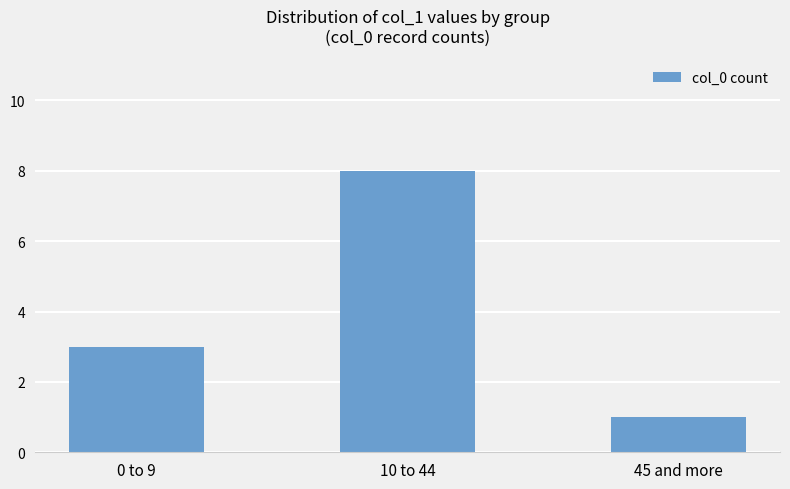

How many categories are shown in the chart?

3